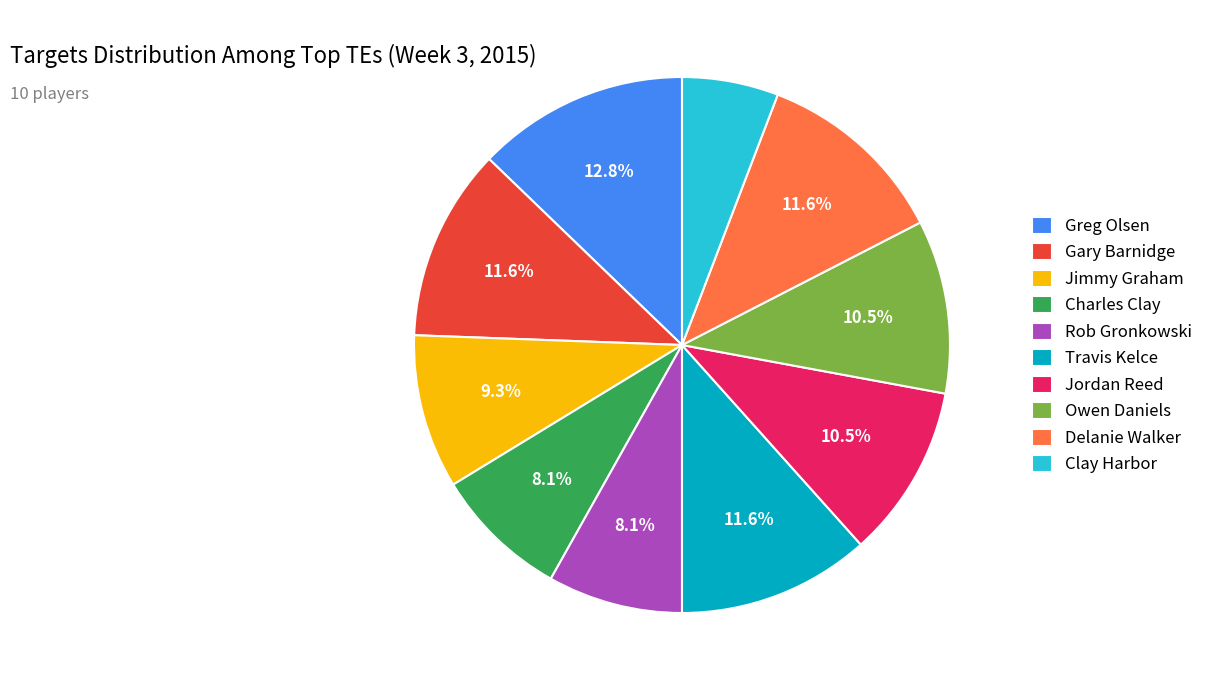

How many slices are in this pie chart?

10